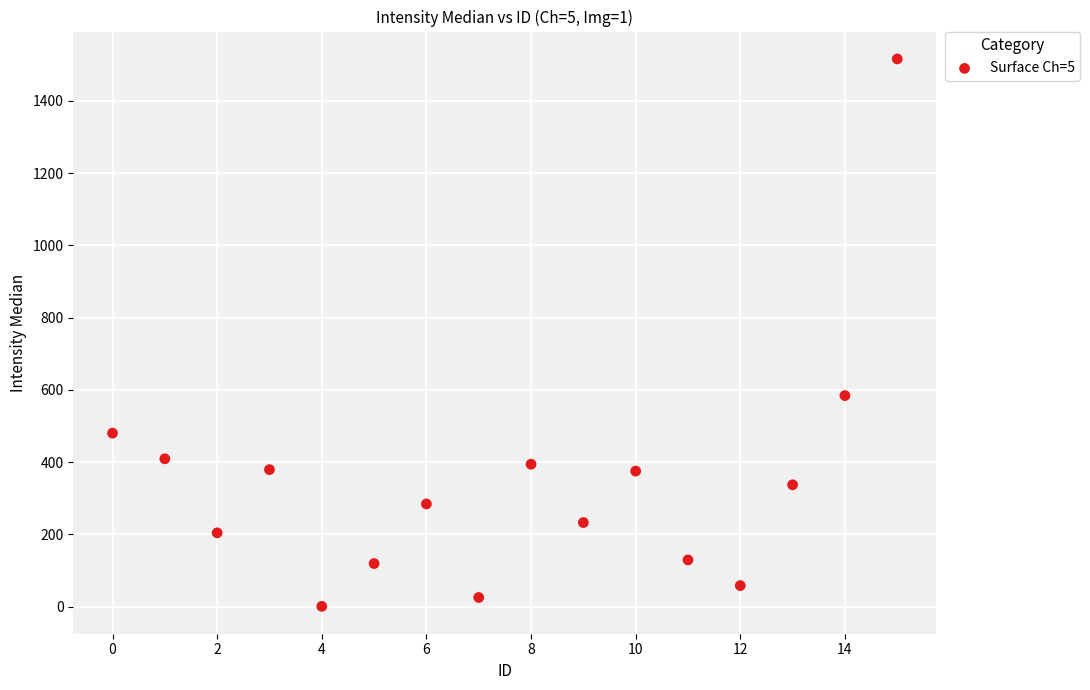

What Y value in the scatter plot is closest to 758?

584.0